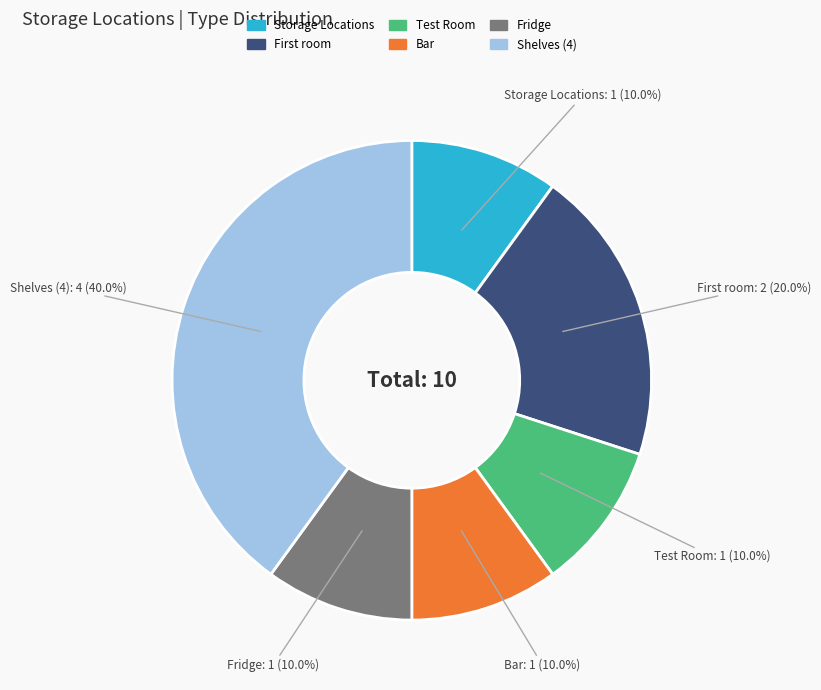

Does any single category account for the majority?

No